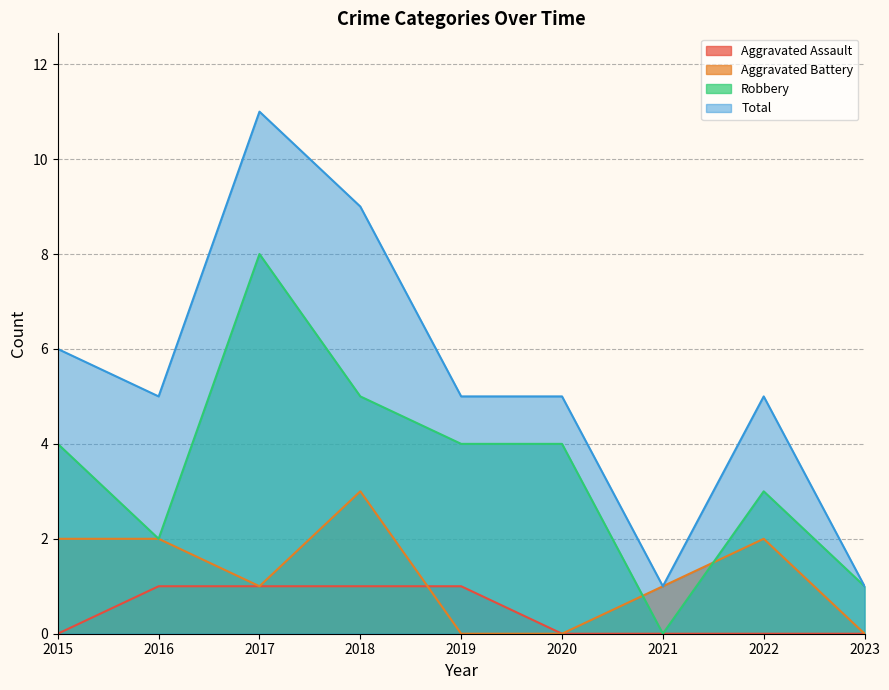

What is the difference between the highest and lowest values at 2019?

5